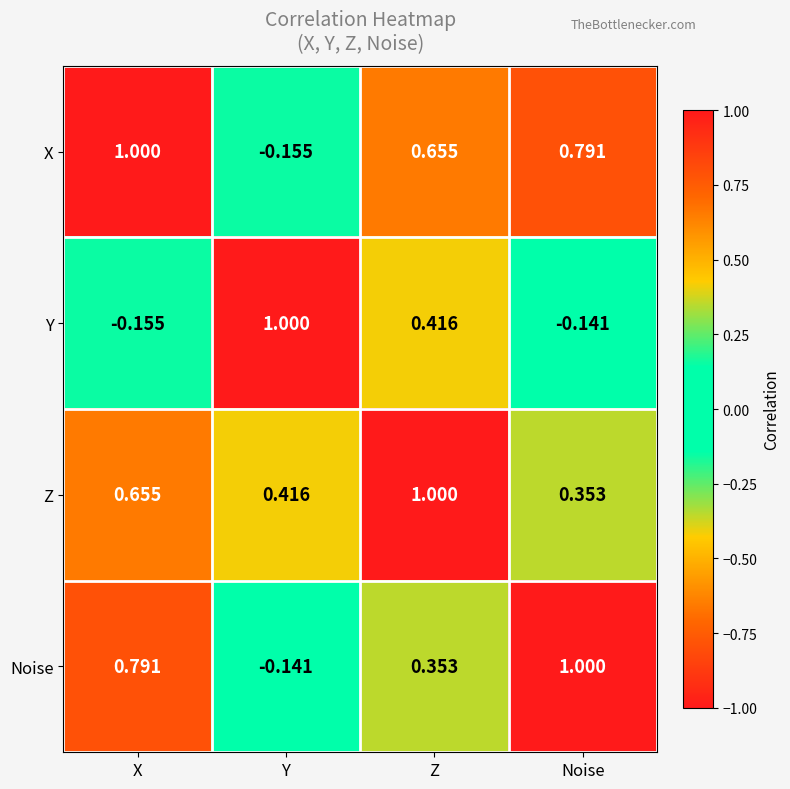

At which label does X first exceed 0?

X